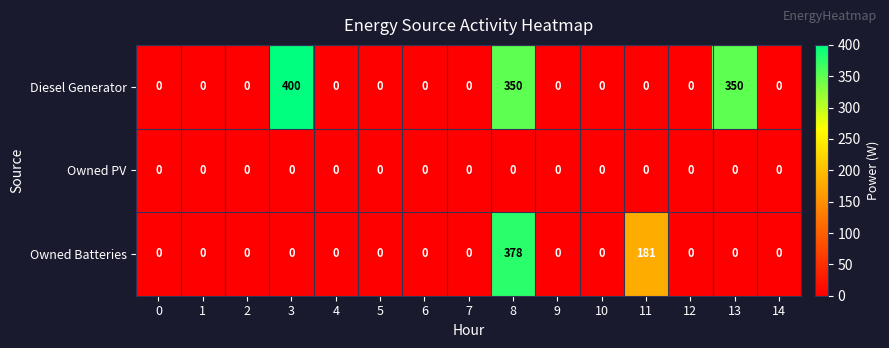

Where is Owned Batteries nearest to the value 189?

11